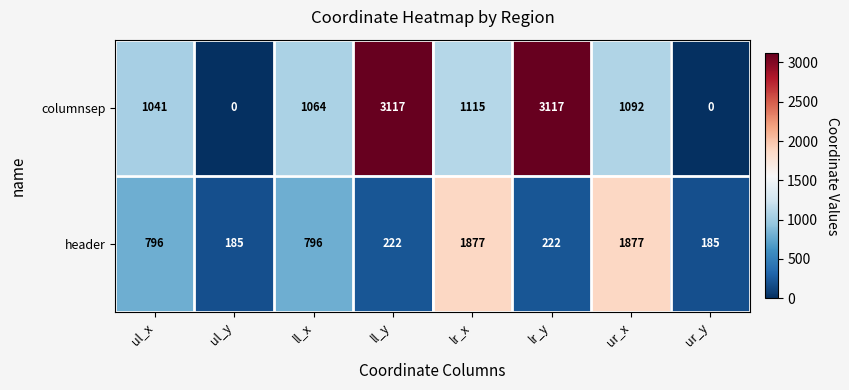

What is the spread (max minus min) of values at lr_x?

762